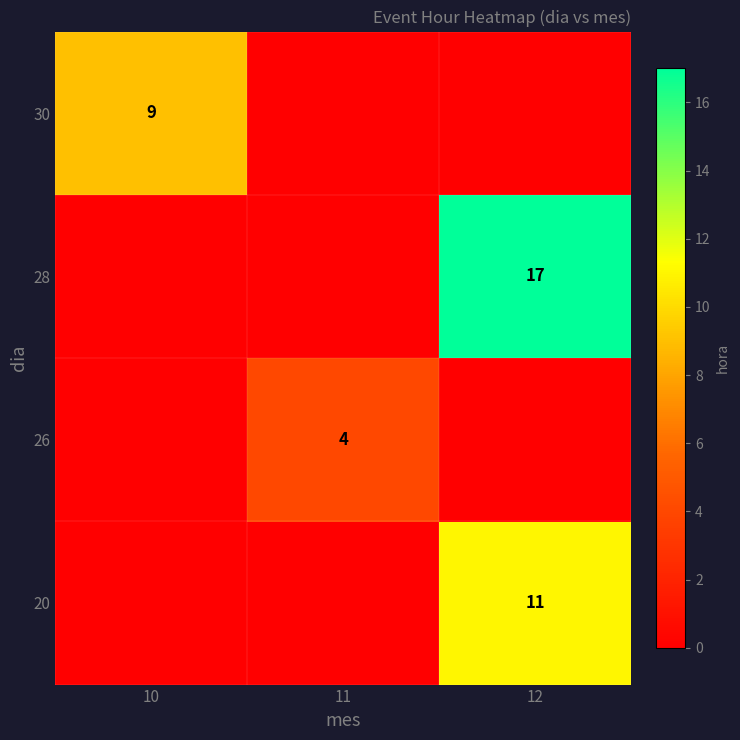

Is it true that 20 equals 3 at 12?

False